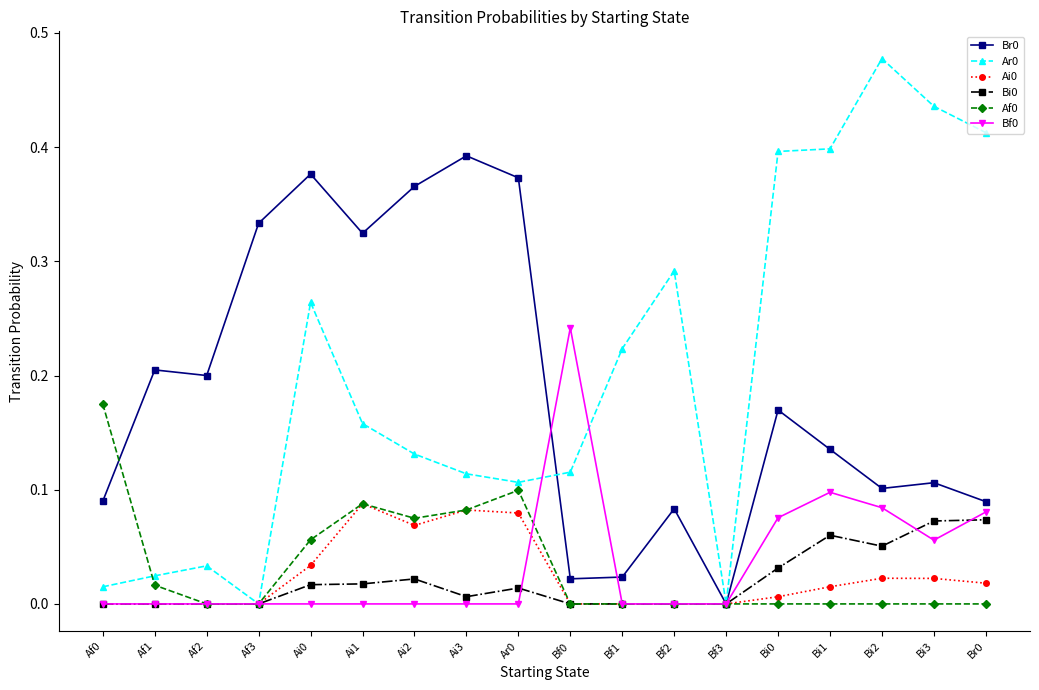

True or false: Ai0 has more than 1 interior local peaks.

True